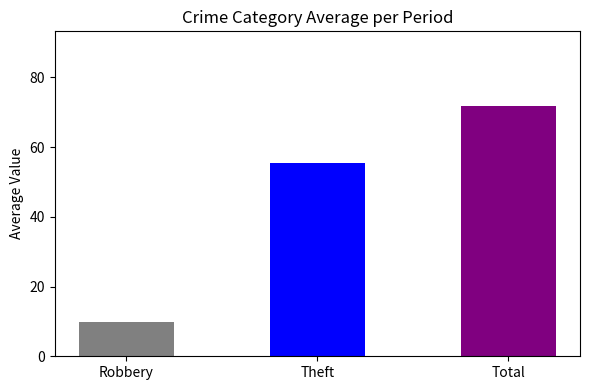

At which category is the sum across all series the highest?

Total